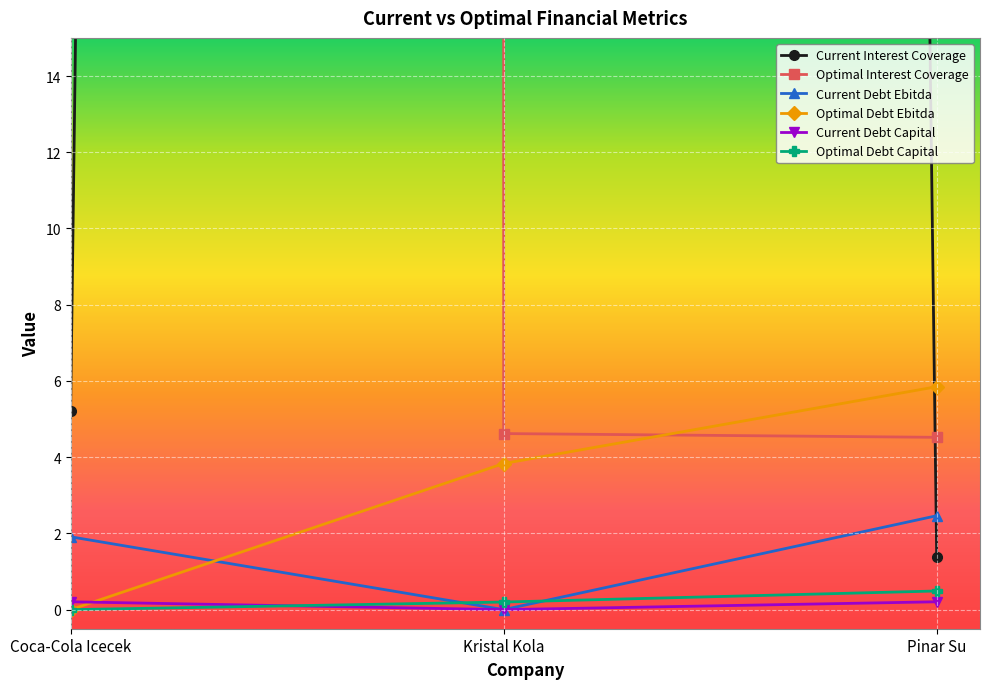

At how many categories does at least one series exceed 7413133?

1